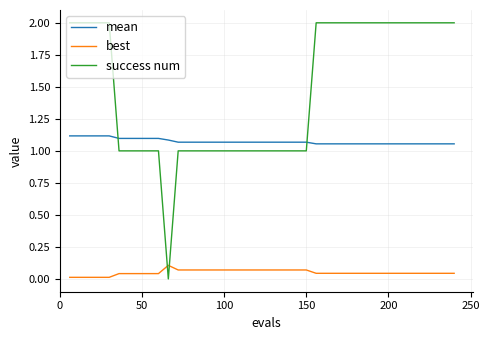

True or false: mean and best cross at least once.

False